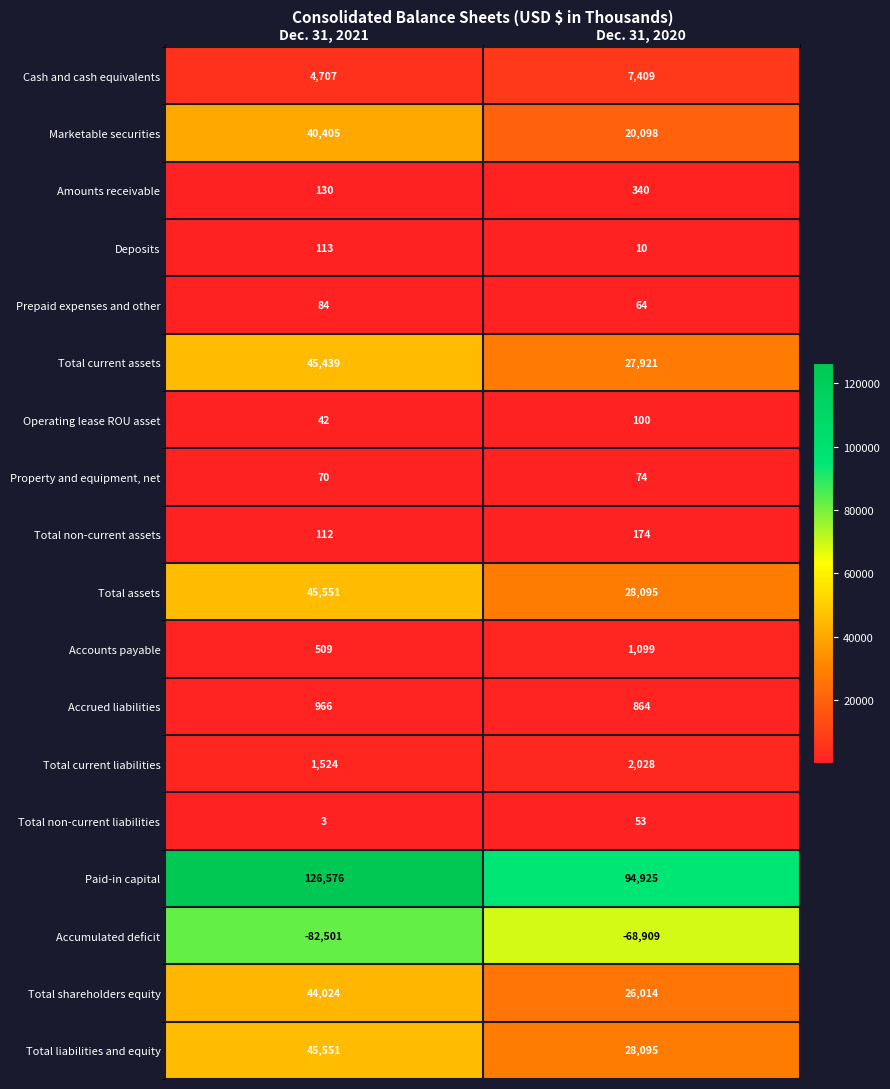

Which series has the largest total across all categories?

Paid-in capital